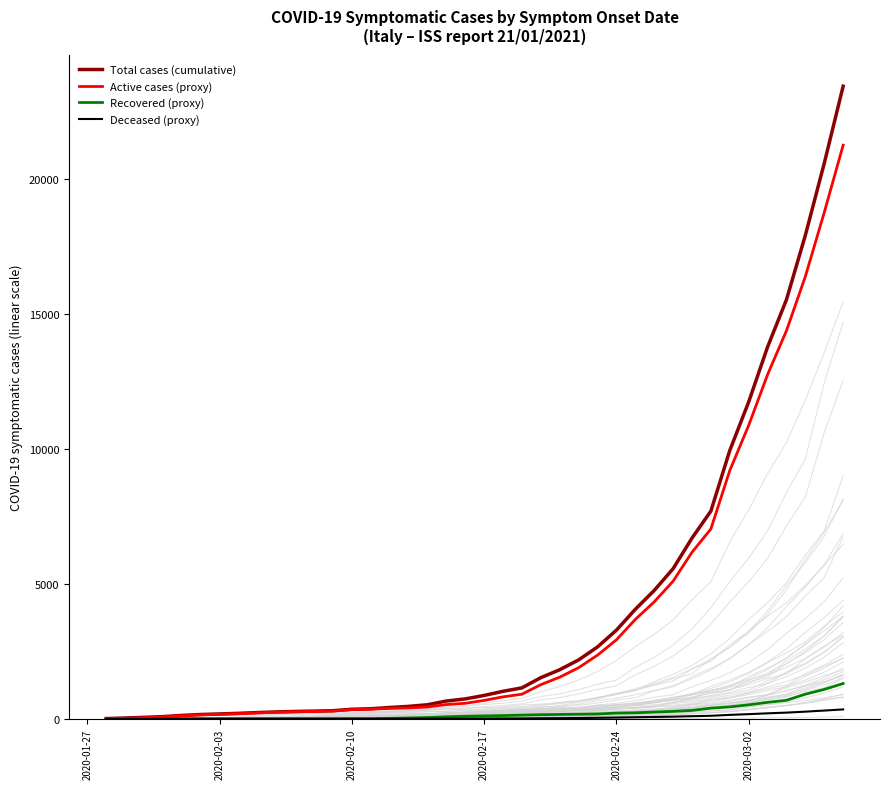

Reading left to right, list all the values displayed in this chart.

Total cases (cumulative): 13.0	33.0	58.0	84.0	130.0	163.0	184.0	206.0	235.0	259.0	276.0	289.0	304.0	358.0	376.0	423.0	464.0	525.0	662.0	741.0	869.0	1023.0	1150.0	1528.0	1822.0	2185.0	2666.0	3288.0	4061.0	4759.0	5566.0	6700.0	7701.0	9945.0	11746.0	13783.0	15537.0	17924.0	20592.0	23449.0
Active cases (proxy): 0.0	20.0	45.0	71.0	117.0	150.0	171.0	193.0	222.0	246.0	263.0	276.0	291.0	345.0	363.0	390.0	406.0	441.0	532.0	578.0	685.0	817.0	915.0	1269.0	1546.0	1896.0	2362.0	2930.0	3685.0	4336.0	5102.0	6175.0	7039.0	9204.0	10877.0	12760.0	14387.0	16396.0	18770.0	21264.0
Recovered (proxy): 7.8	7.8	7.8	7.8	7.8	7.8	7.8	7.8	7.8	7.8	7.8	7.8	7.8	7.8	7.8	19.8	34.8	50.4	78.0	97.8	110.4	123.6	141.0	155.4	165.6	173.4	182.4	214.8	225.6	253.8	278.4	315.0	397.2	444.6	521.4	613.8	690.0	916.8	1093.2	1311.0
Deceased (proxy): 0.2	0.5	0.9	1.3	1.9	2.4	2.8	3.1	3.5	3.9	4.1	4.3	4.6	5.4	5.6	6.3	7.0	7.9	9.9	11.1	13.0	15.3	17.2	22.9	27.3	32.8	40.0	49.3	60.9	71.4	83.5	100.5	115.5	149.2	176.2	206.7	233.1	268.9	308.9	351.7